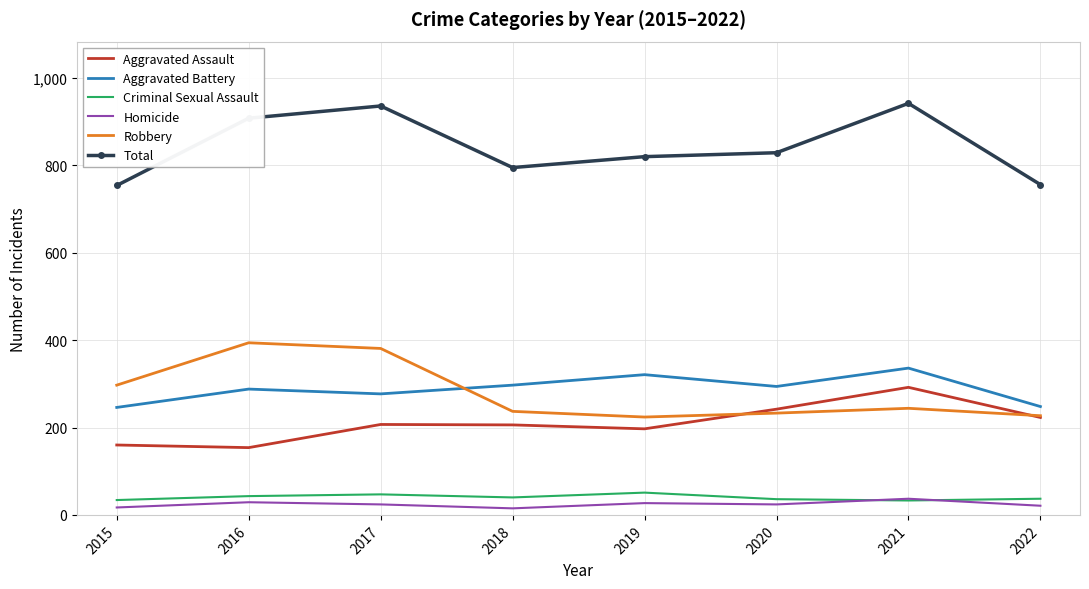

True or false: Aggravated Assault has a value of 130 at 2022.

False